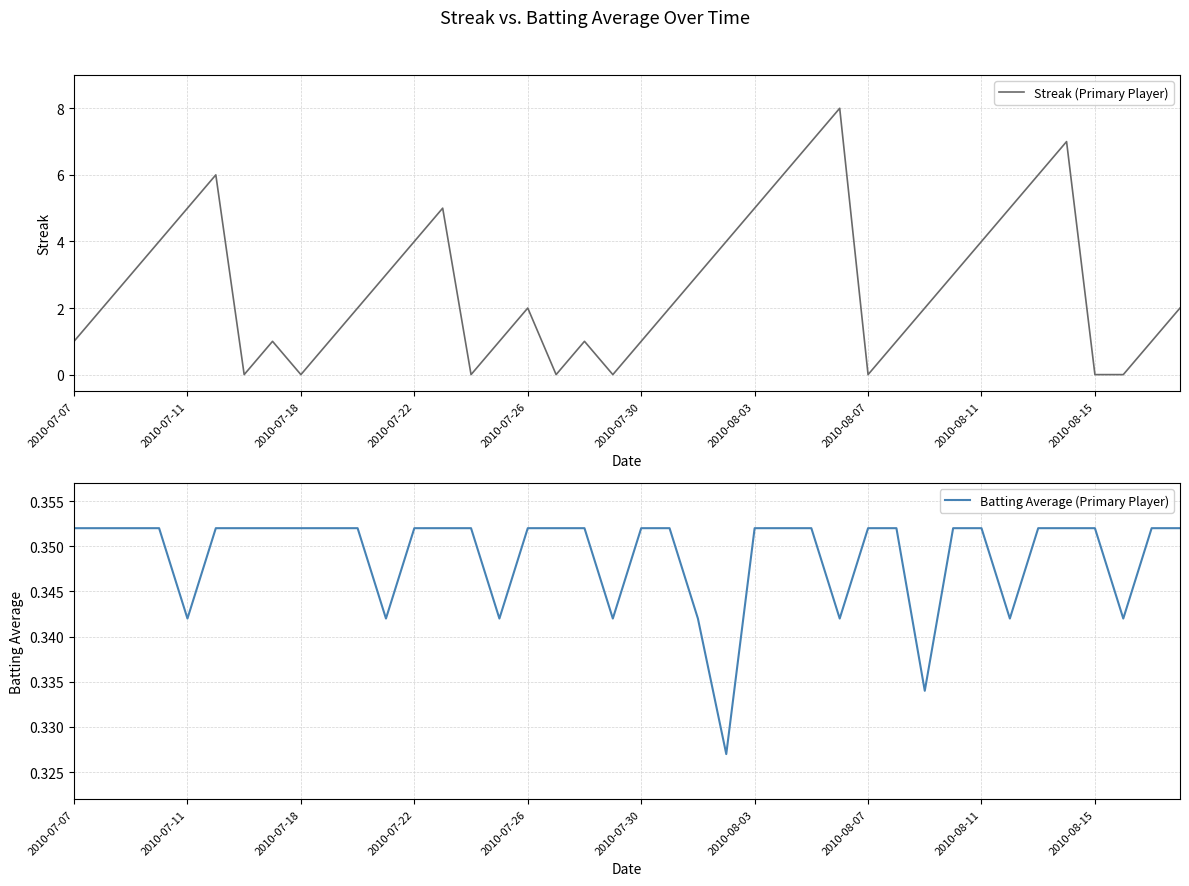

What is the maximum value for Streak (Primary Player)?

8